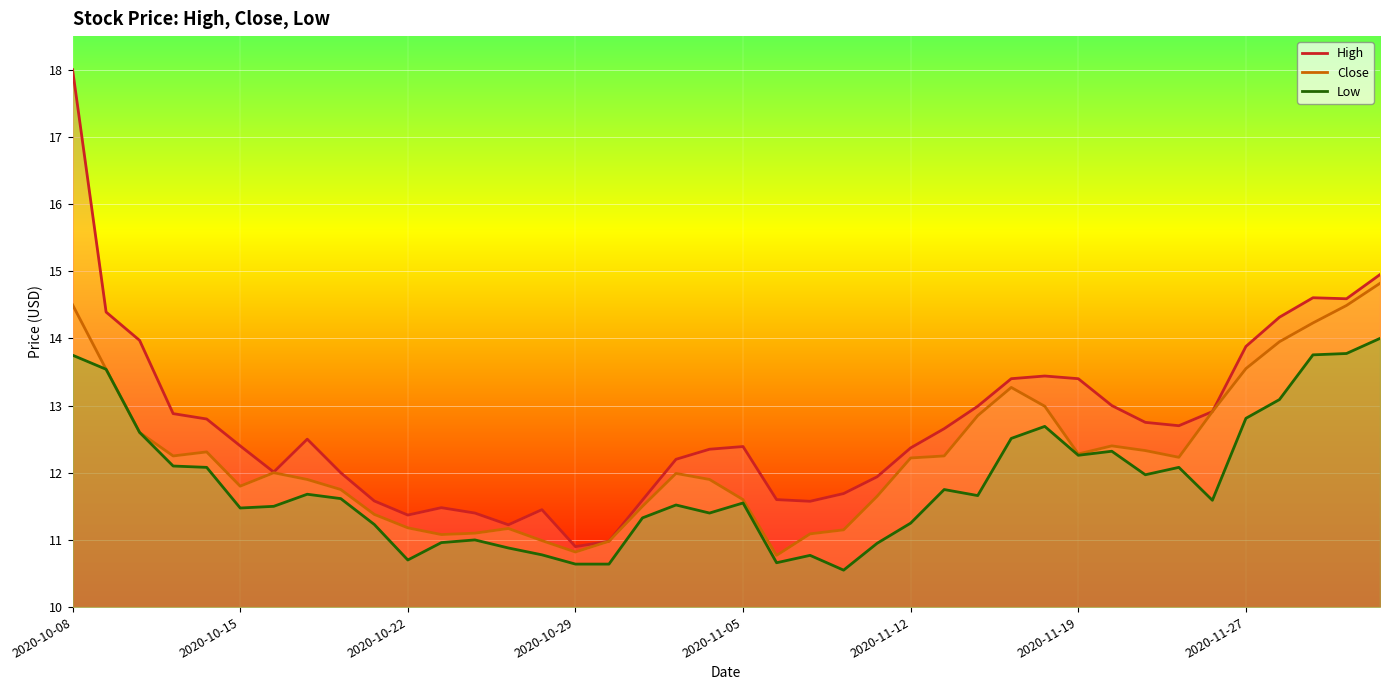

True or false: Close has a value of 11.4 at 9.

True